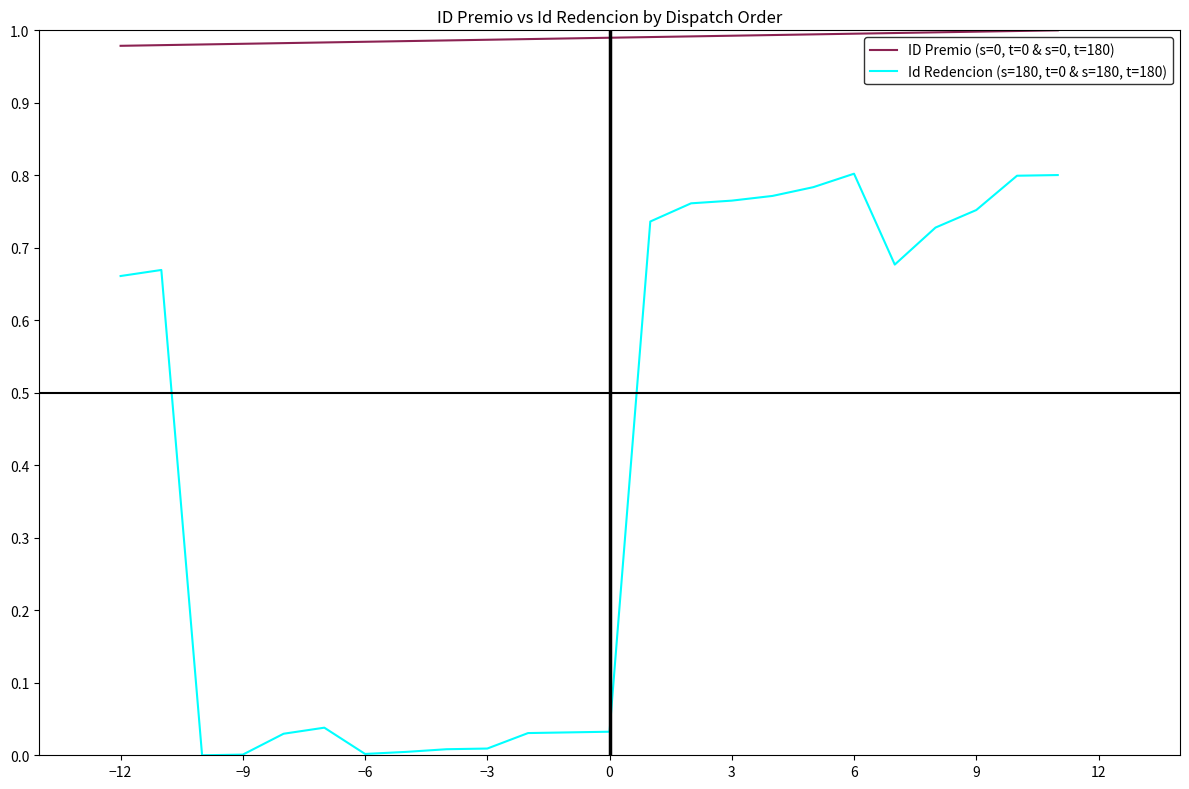

True or false: ID Premio (s=0, t=0 & s=0, t=180) and Id Redencion (s=180, t=0 & s=180, t=180) intersect in this chart.

False